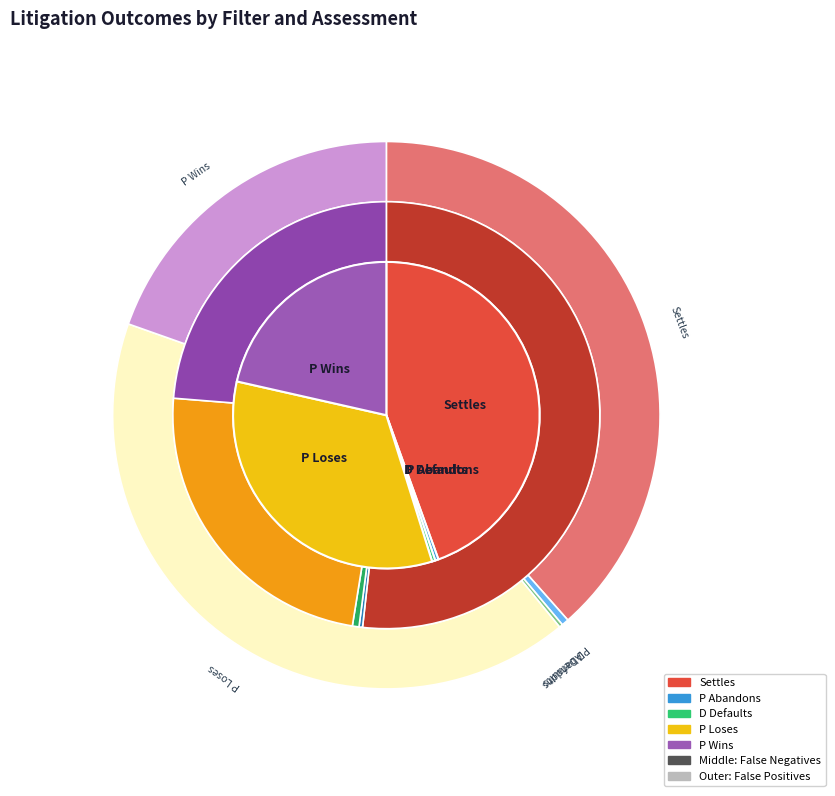

Which category has the smallest portion of the pie?

P Abandons